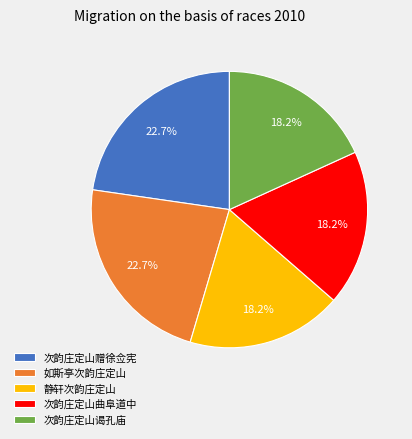

To the nearest percent, what is the difference between the largest and smallest slice percentages?

5%